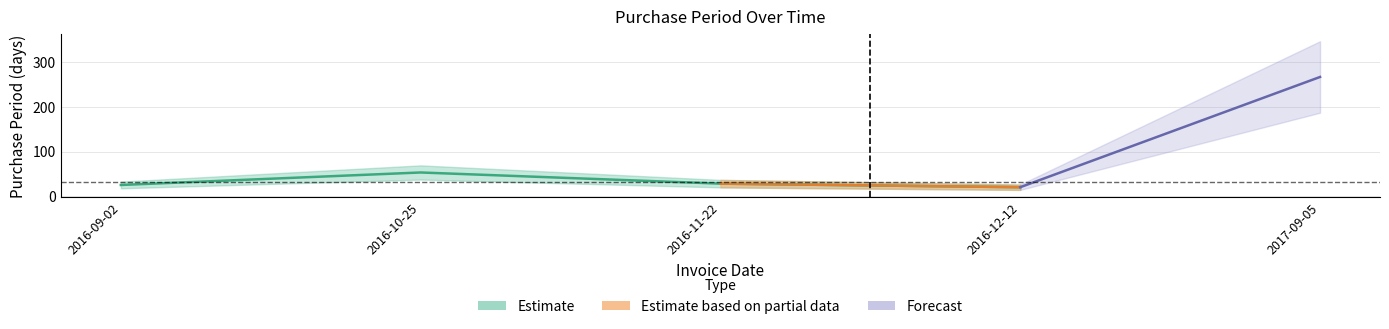

At which category does the chart reach its minimum across all series?

2016-12-12